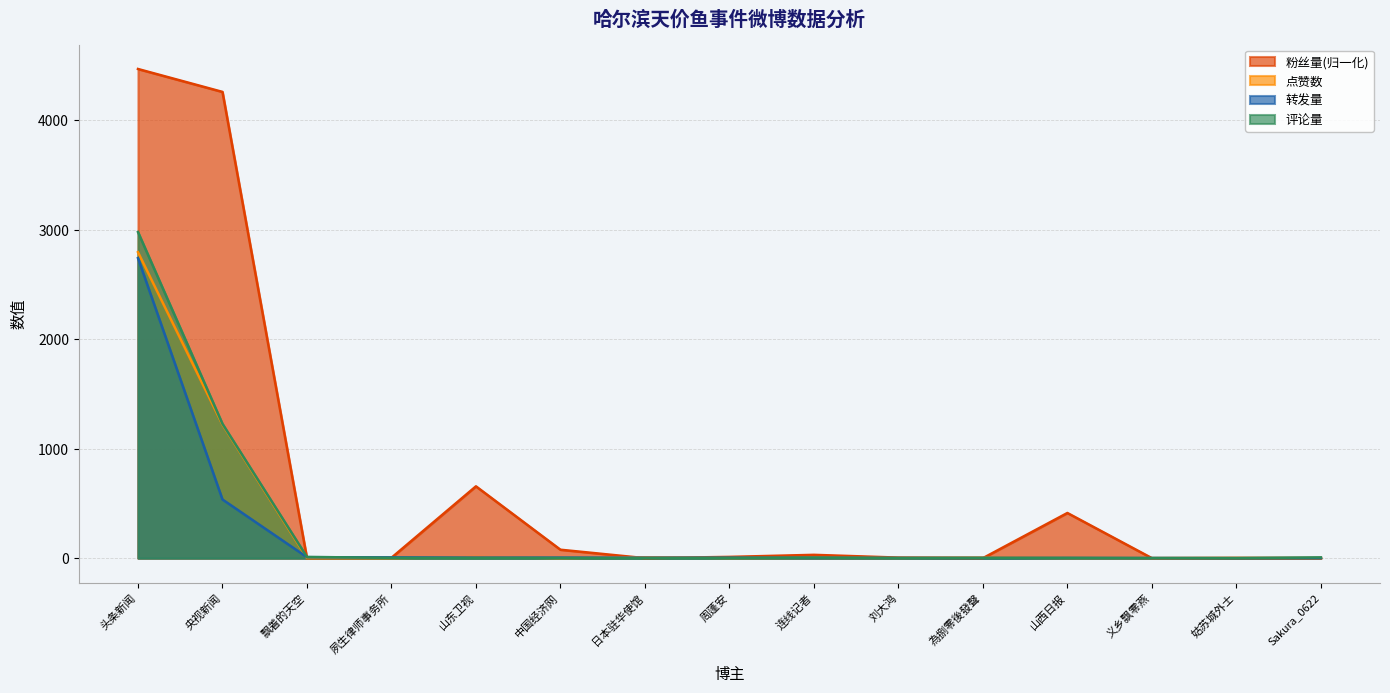

Where is the first local minimum for 点赞数?

中国经济网